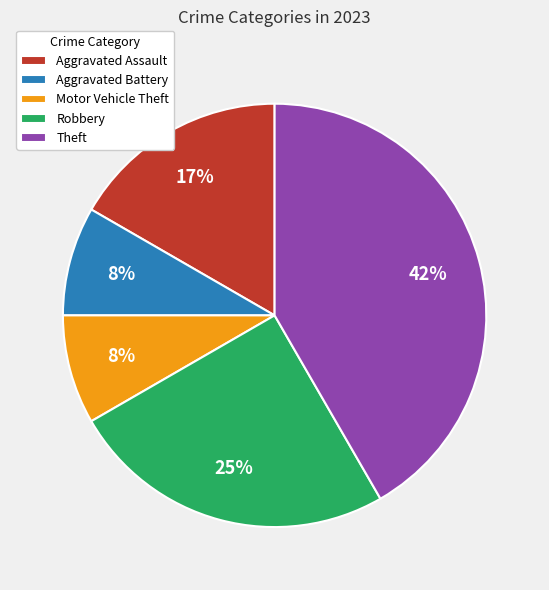

What percentage is the Robbery slice, to the nearest percent?

25%